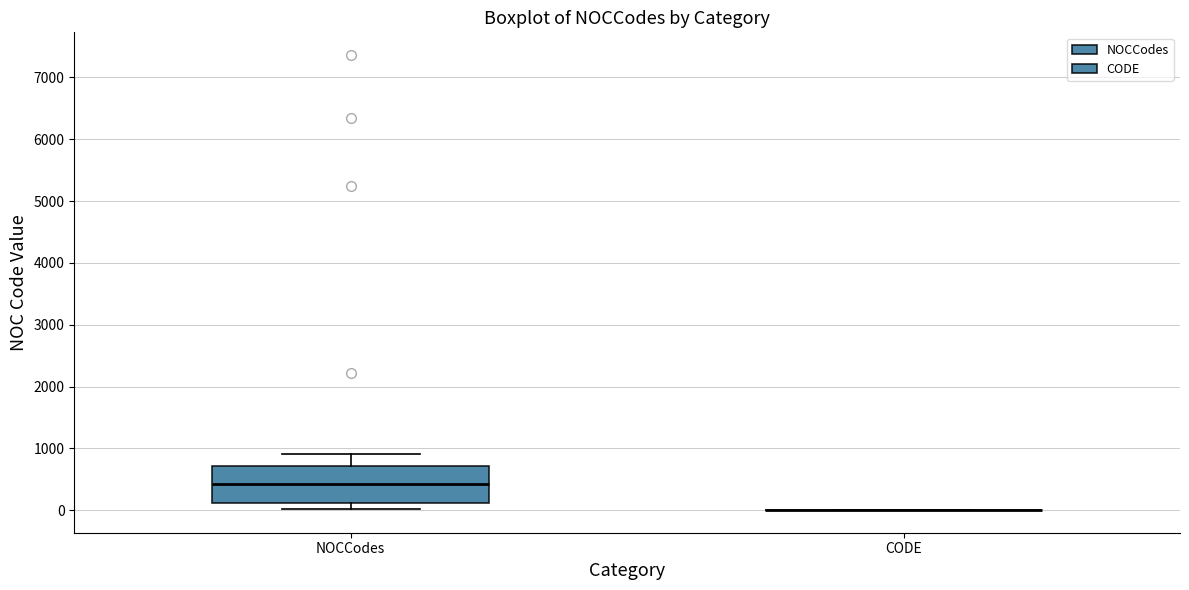

Comparing the boxes themselves (not the whiskers), which one is the tallest?

NOCCodes